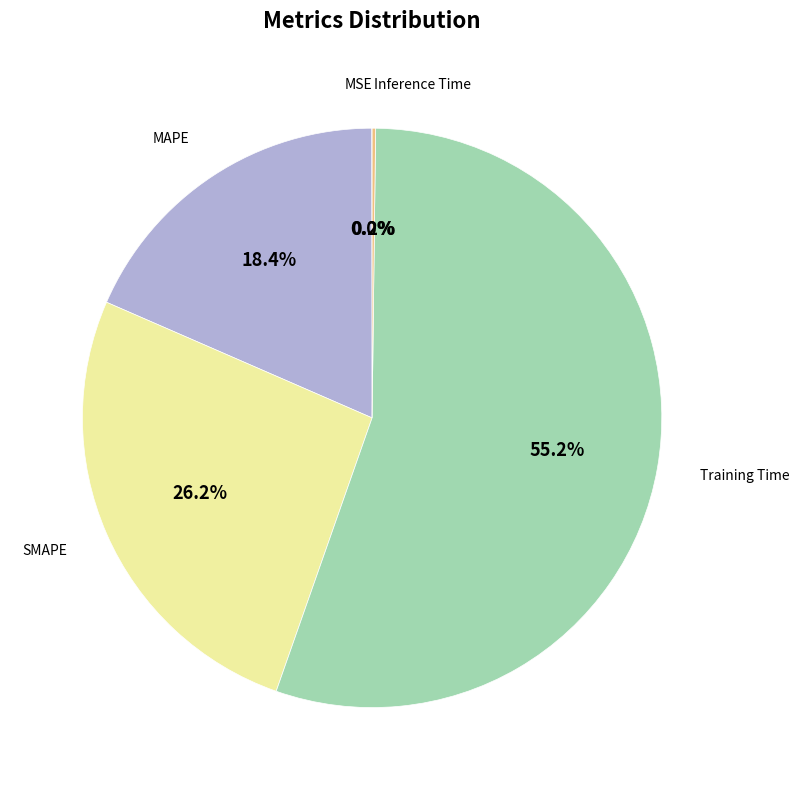

Does any single category account for the majority?

Yes